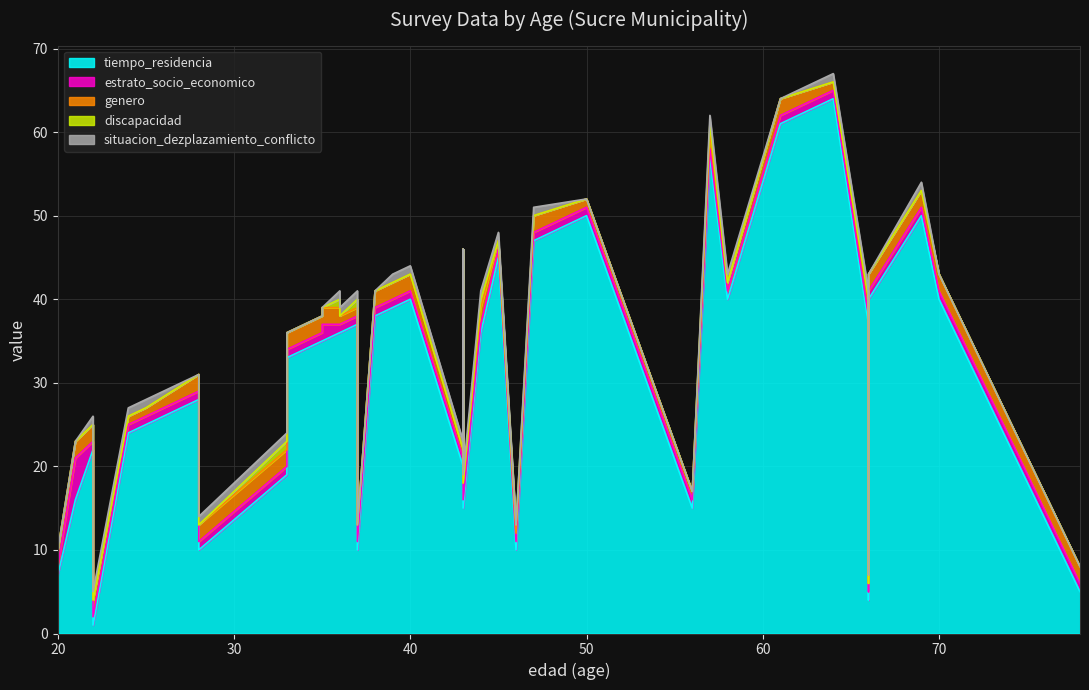

Which category has the highest value across all series?

64